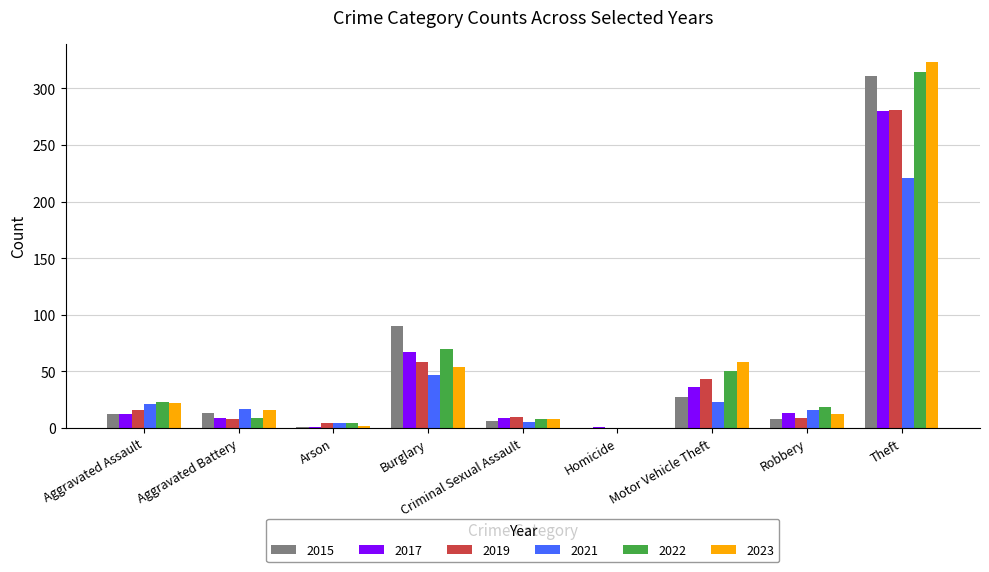

What is the difference between the 2015 values at Burglary and Homicide?

90